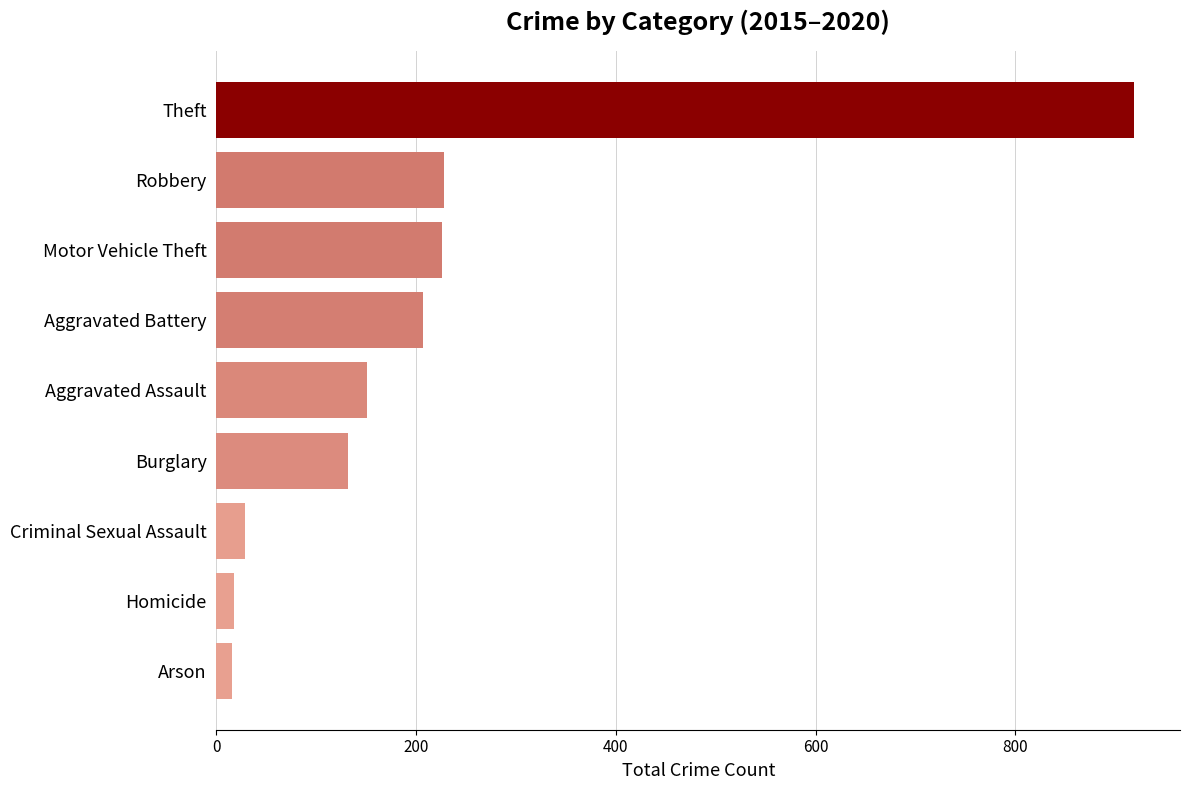

What is the change in value from Motor Vehicle Theft to Theft?

+693